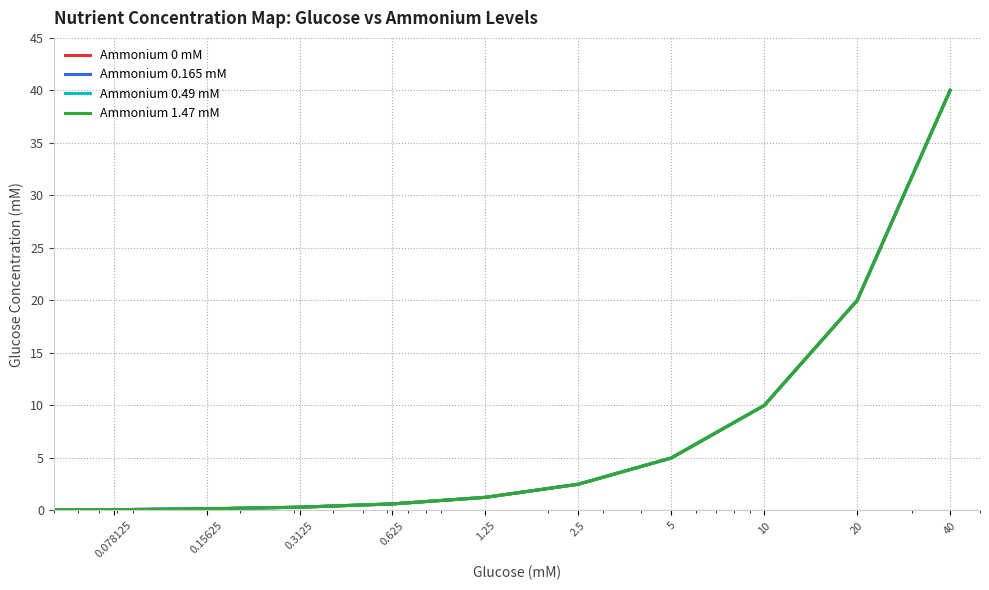

Is this an area chart (filled region under the line)?

No